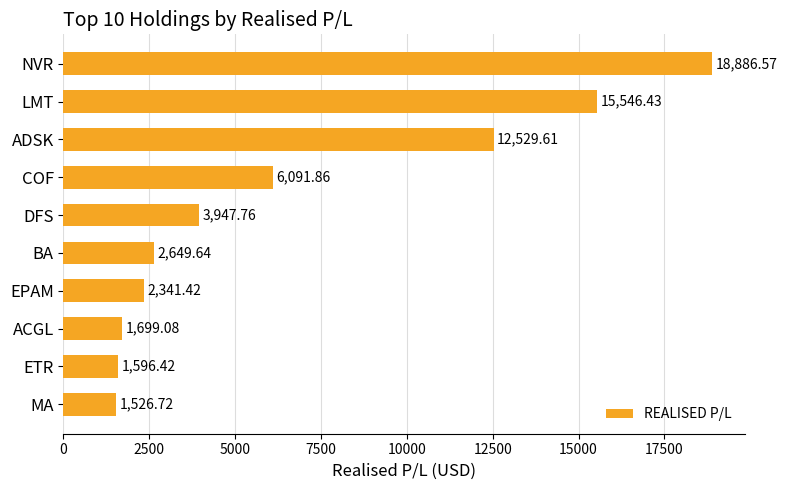

How many values are below 3947?

5